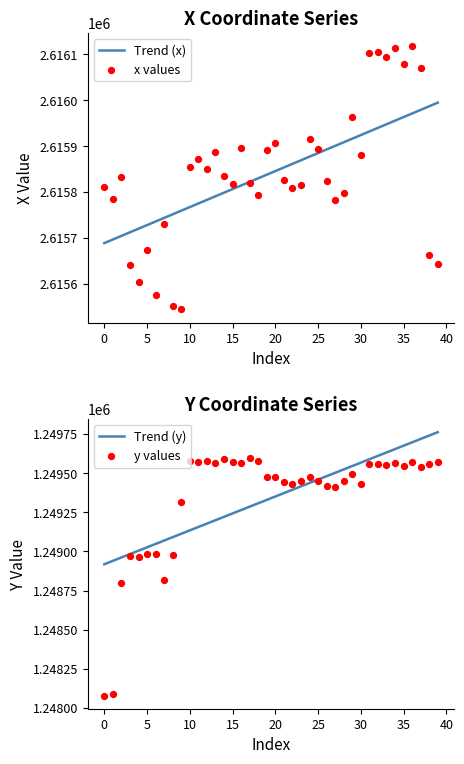

Which series reaches the minimum Y coordinate?

y values